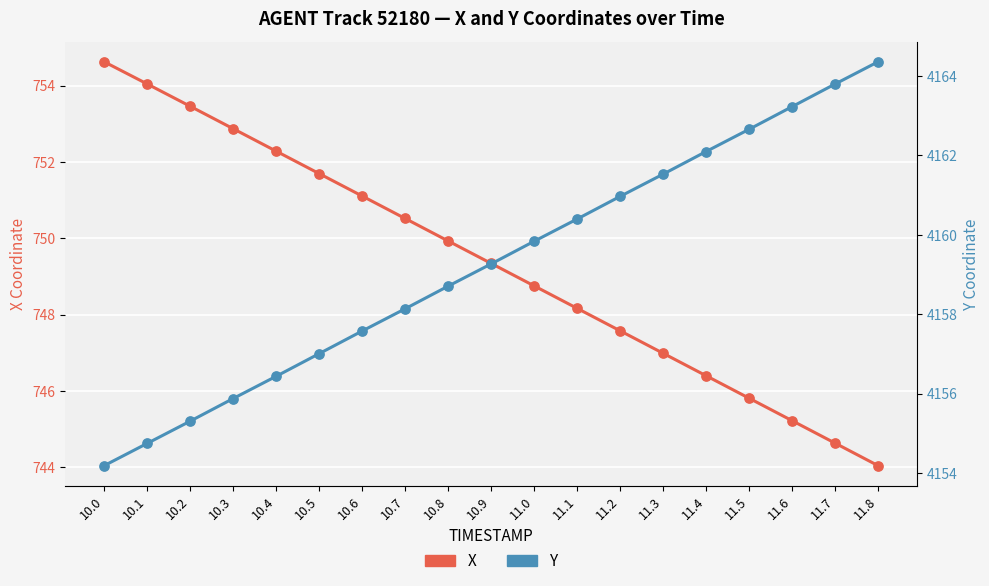

Is the value of Y at 11.4 greater than the value of X at 11.2?

Yes